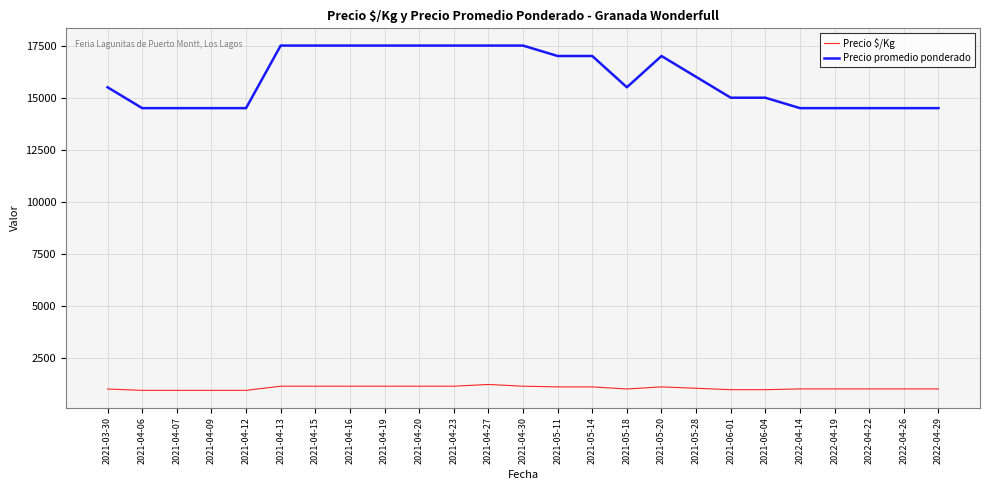

Is the value of Precio promedio ponderado at 2021-05-11 greater than the value of Precio $/Kg at 2021-04-27?

Yes